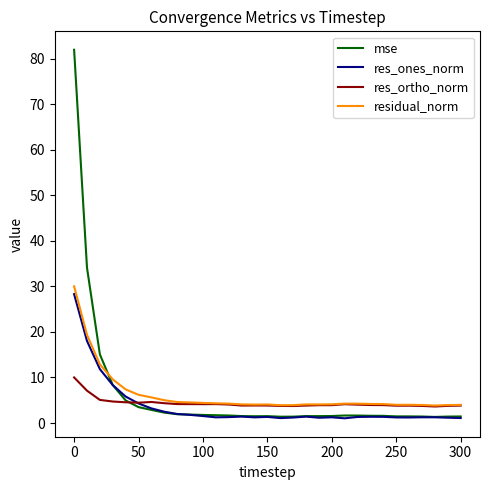

Which series has the largest range (max minus min)?

mse